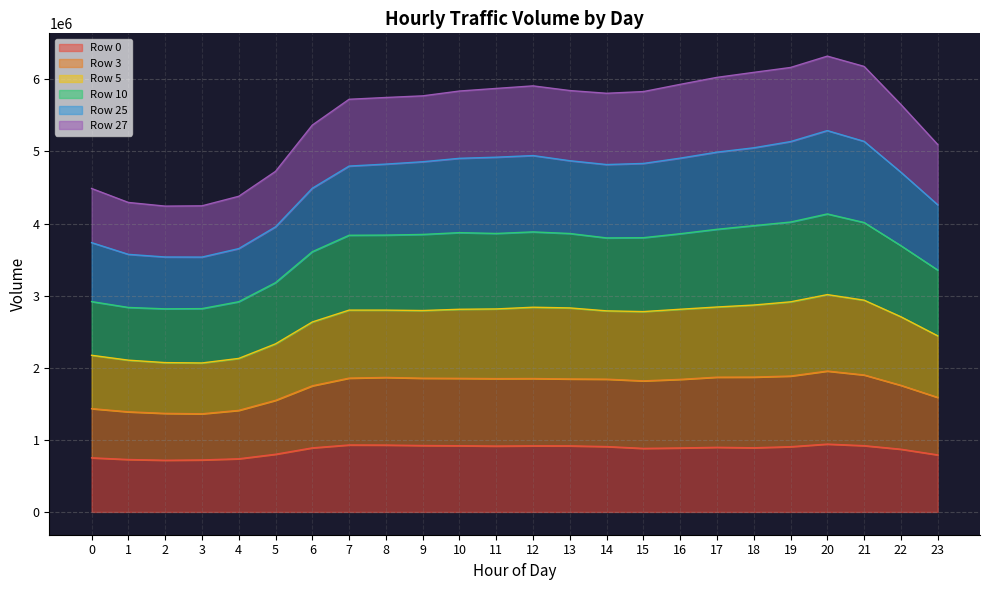

At which label does Row 0 reach its peak?

20